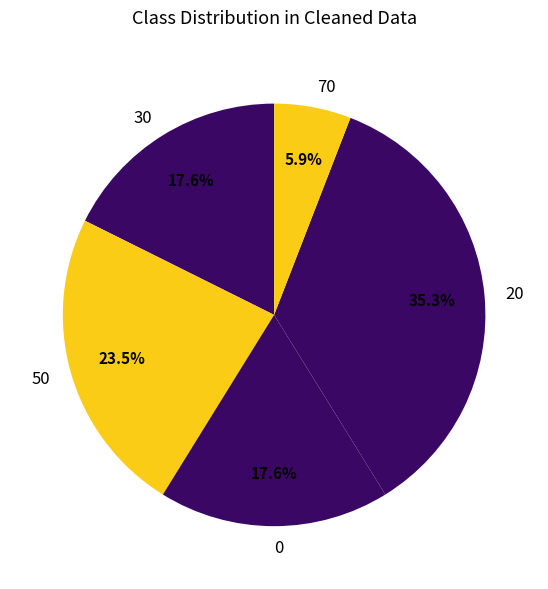

To the nearest percent, what is the difference between the 70 and 50 slice percentages?

18%